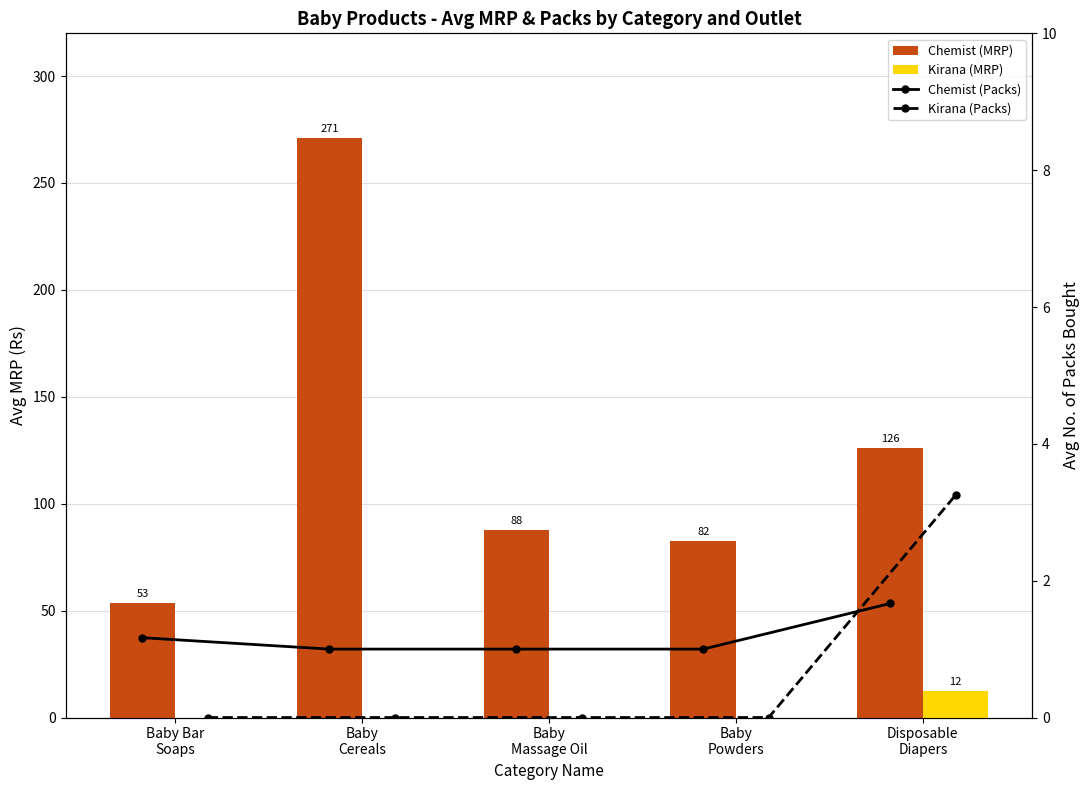

At which label does Chemist first exceed 87?

Baby
Cereals